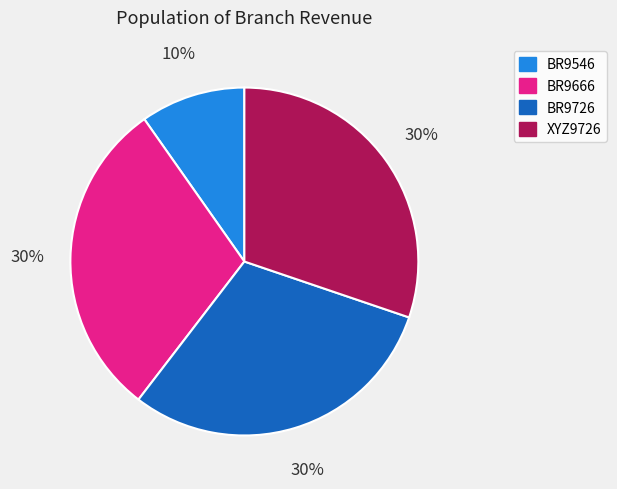

True or false: BR9666 accounts for 44% of the total.

False